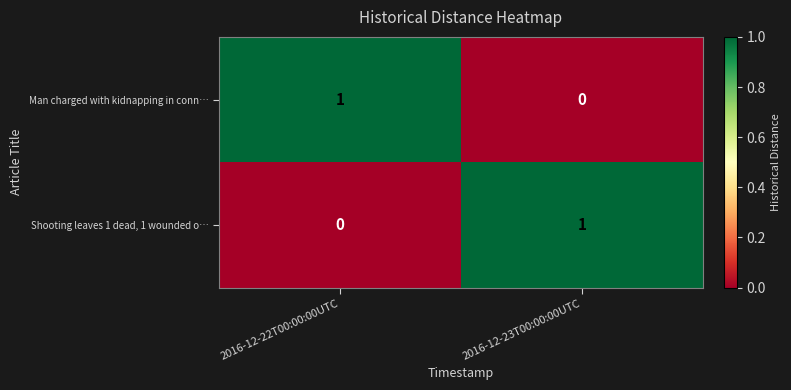

At 2016-12-22T00:00:00UTC, list the series in order from largest to smallest.

Man charged with kidnapping in conn…, Shooting leaves 1 dead, 1 wounded o…